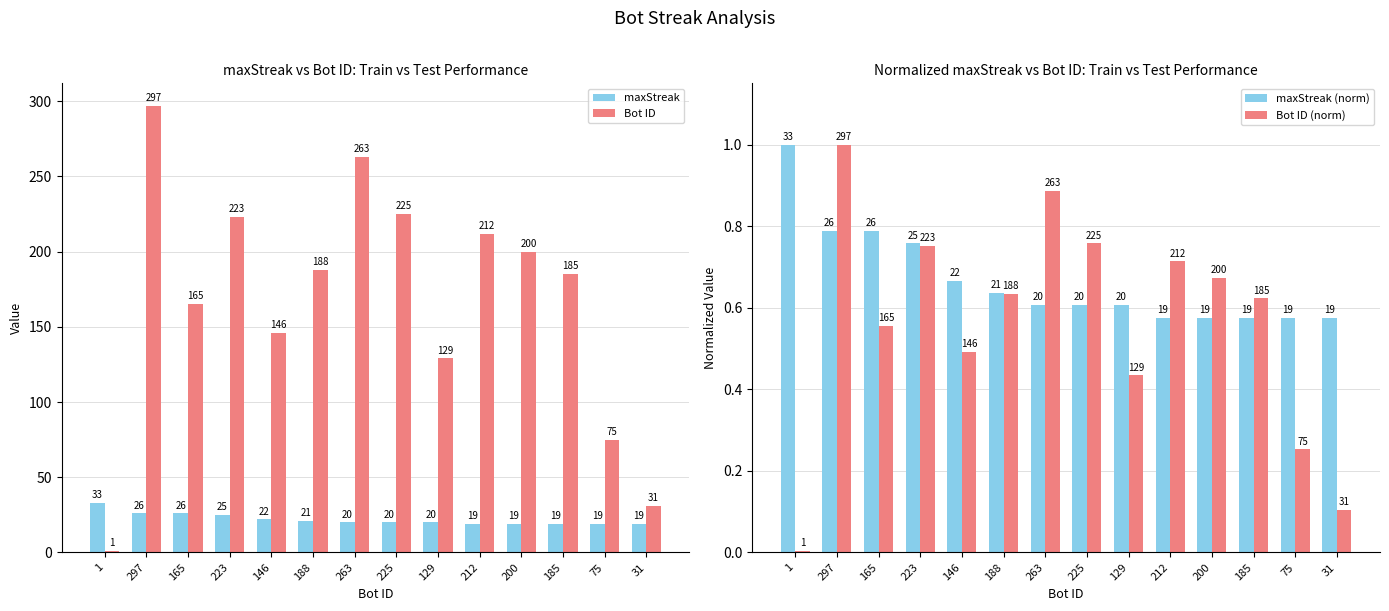

What are all the series names shown in the legend?

maxStreak, Bot ID, maxStreak (norm), Bot ID (norm)